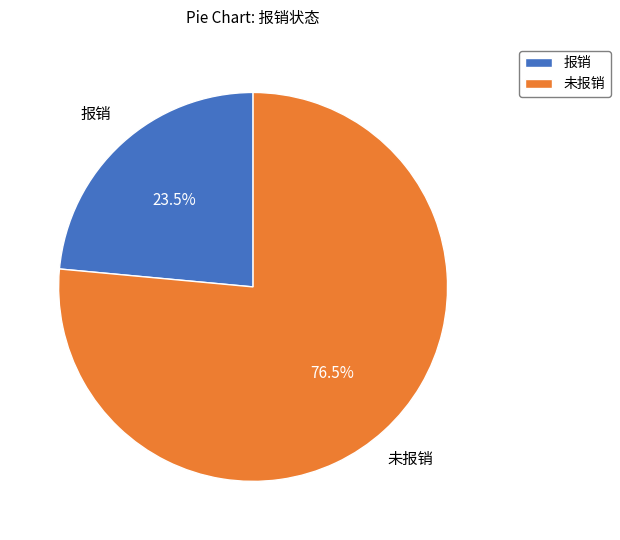

To the nearest percent, what is the difference between the 报销 and 未报销 slice percentages?

53%